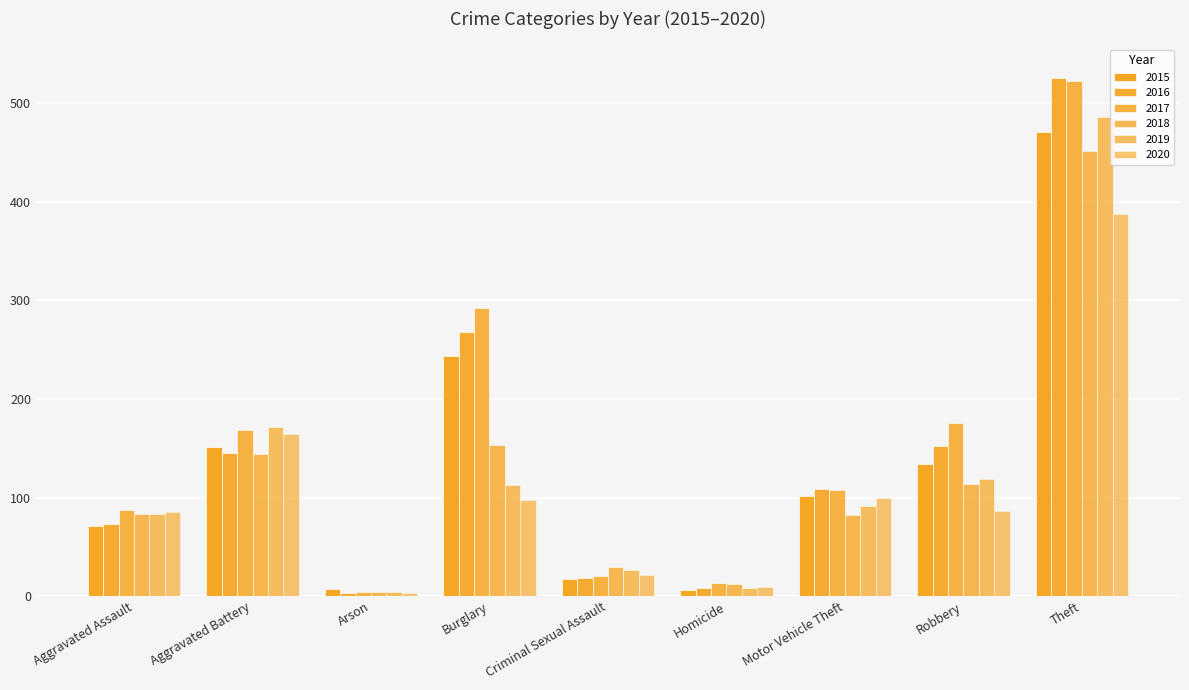

Reading left to right, list all the values displayed in this chart.

2015: Aggravated Assault=71	Aggravated Battery=151	Arson=7	Burglary=244	Criminal Sexual Assault=17	Homicide=6	Motor Vehicle Theft=102	Robbery=134	Theft=471
2016: Aggravated Assault=73	Aggravated Battery=145	Arson=3	Burglary=268	Criminal Sexual Assault=18	Homicide=8	Motor Vehicle Theft=109	Robbery=152	Theft=526
2017: Aggravated Assault=87	Aggravated Battery=169	Arson=4	Burglary=292	Criminal Sexual Assault=20	Homicide=13	Motor Vehicle Theft=108	Robbery=176	Theft=523
2018: Aggravated Assault=83	Aggravated Battery=144	Arson=4	Burglary=153	Criminal Sexual Assault=30	Homicide=12	Motor Vehicle Theft=82	Robbery=114	Theft=452
2019: Aggravated Assault=83	Aggravated Battery=172	Arson=4	Burglary=113	Criminal Sexual Assault=26	Homicide=8	Motor Vehicle Theft=91	Robbery=119	Theft=486
2020: Aggravated Assault=85	Aggravated Battery=164	Arson=3	Burglary=97	Criminal Sexual Assault=21	Homicide=9	Motor Vehicle Theft=99	Robbery=86	Theft=388